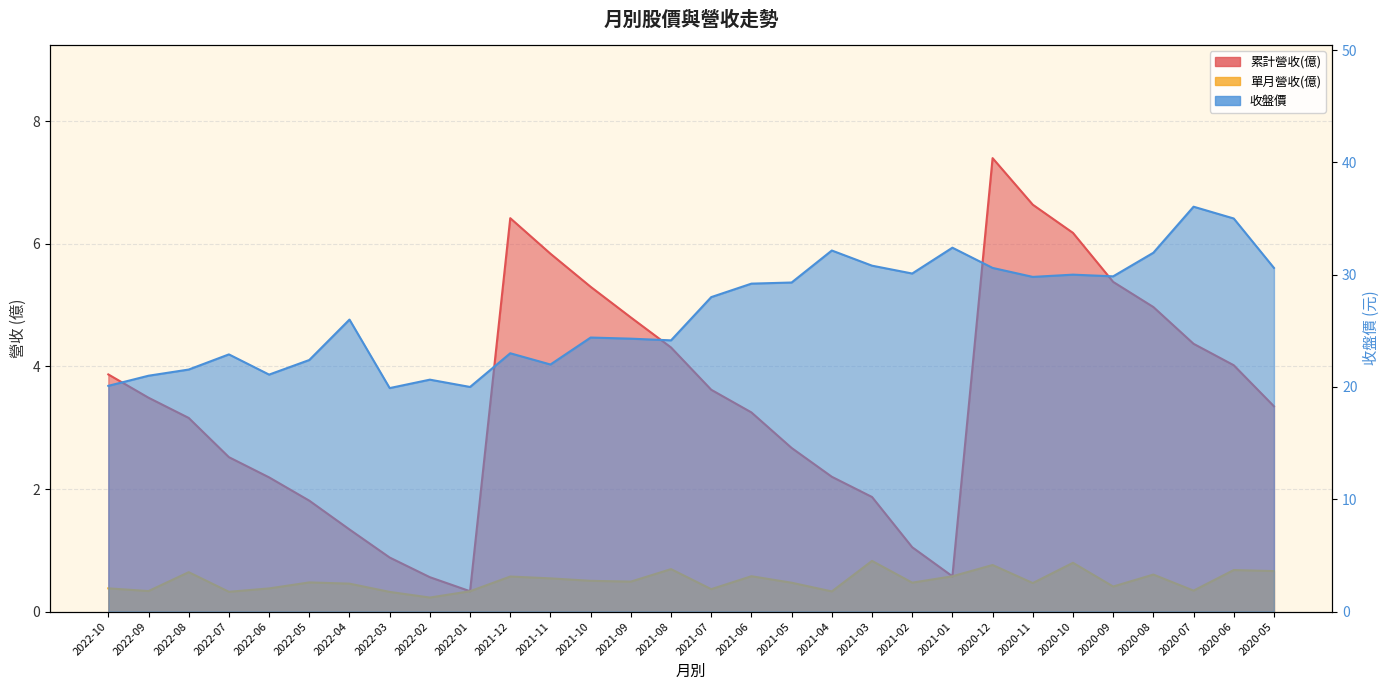

What is the approximate value of 收盤價 at 2020-08?

31.9